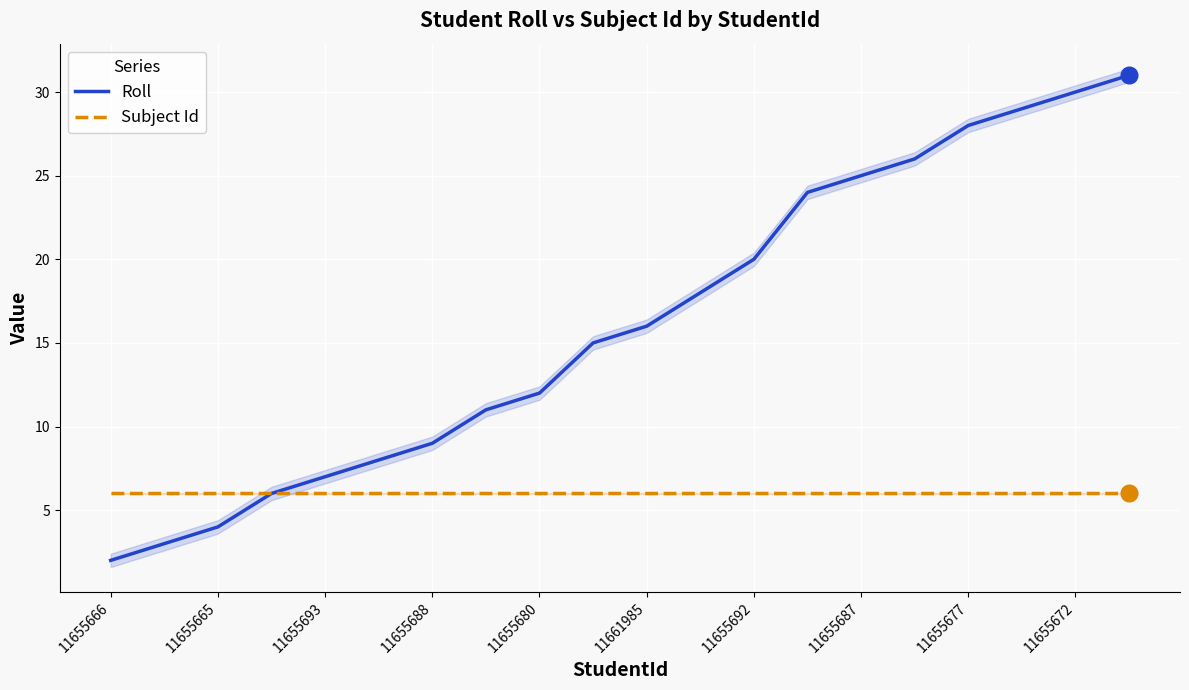

What is the value of the Subject Id point at the 3rd from the left?

6